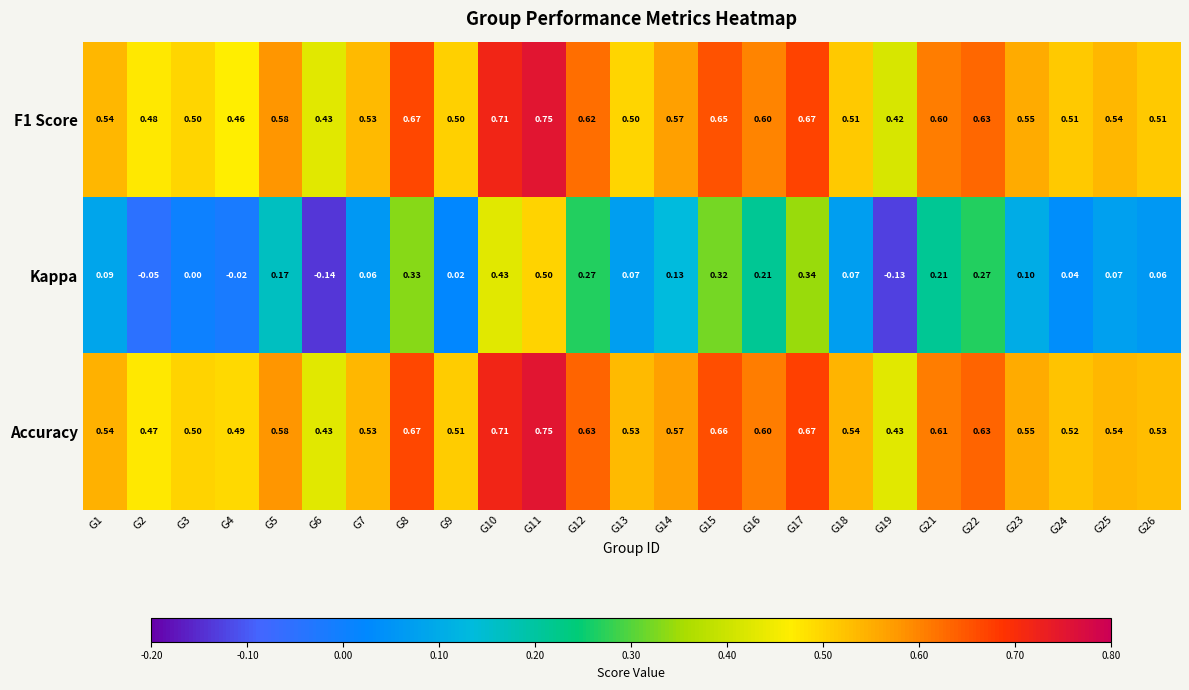

Between G2 and G14, which series saw the biggest shift?

Kappa